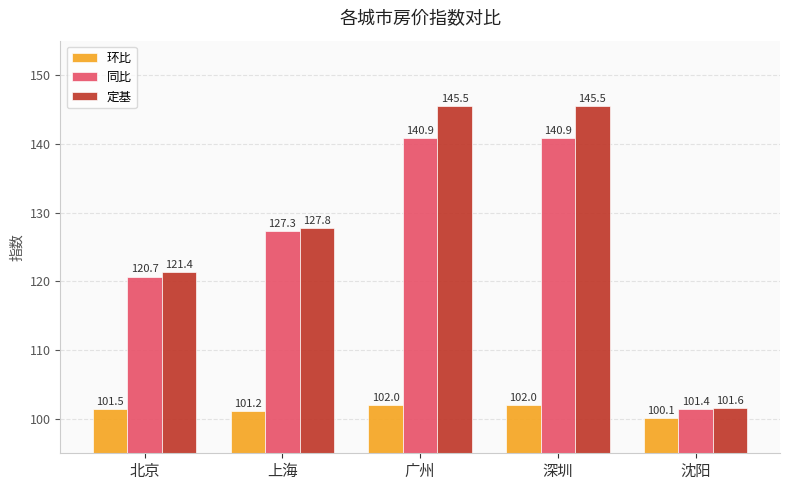

Reading left to right, list all the values displayed in this chart.

环比: 北京=101.5	上海=101.2	广州=102.0	深圳=102.0	沈阳=100.1
同比: 北京=120.7	上海=127.3	广州=140.9	深圳=140.9	沈阳=101.4
定基: 北京=121.4	上海=127.8	广州=145.5	深圳=145.5	沈阳=101.6